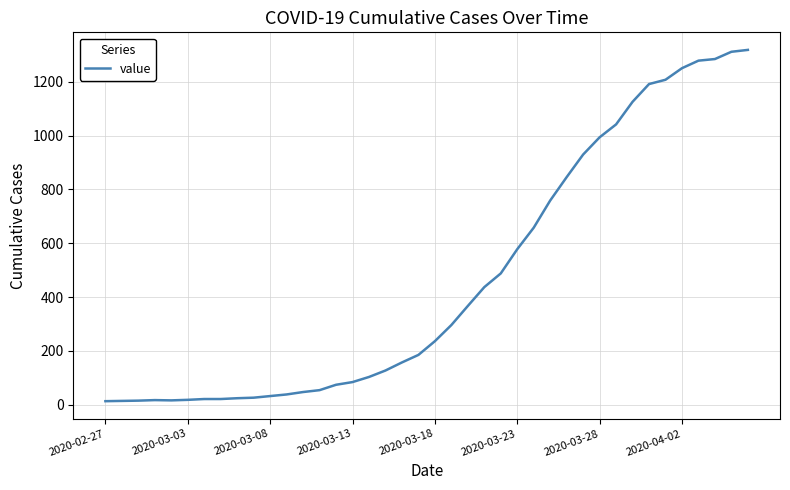

What is the difference between the maximum and minimum values?

1306